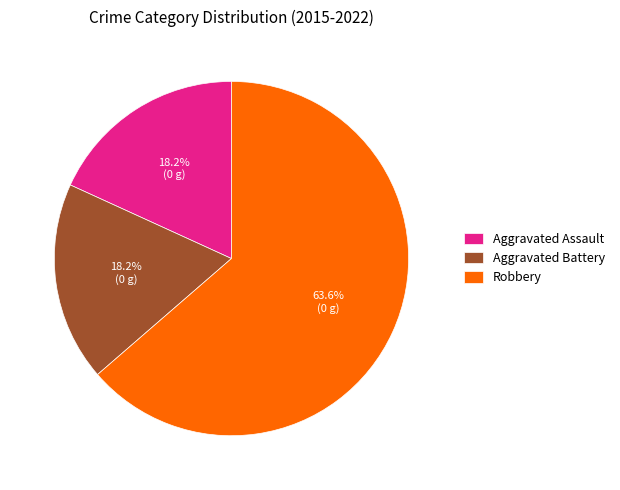

Approximately how many times larger is the value at Robbery compared to Aggravated Battery?

3.5